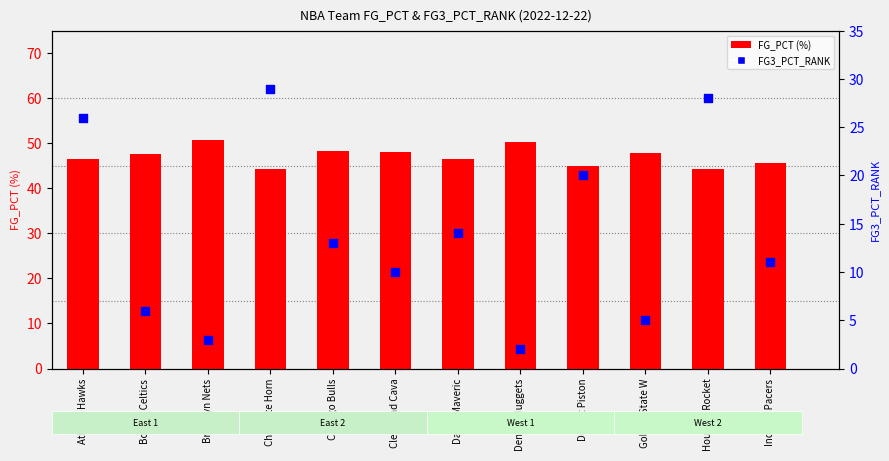

At which category is the sum across all series the highest?

Charlotte Horn